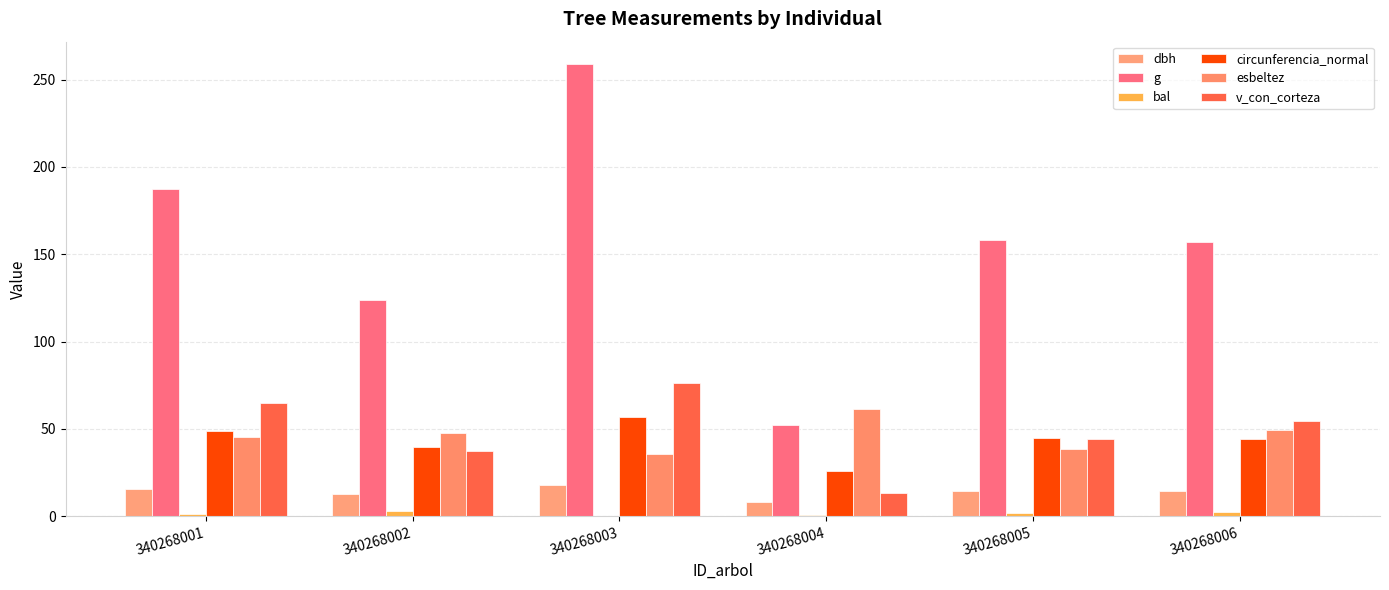

The value of dbh at 340268001 is 15.4. True or false?

True